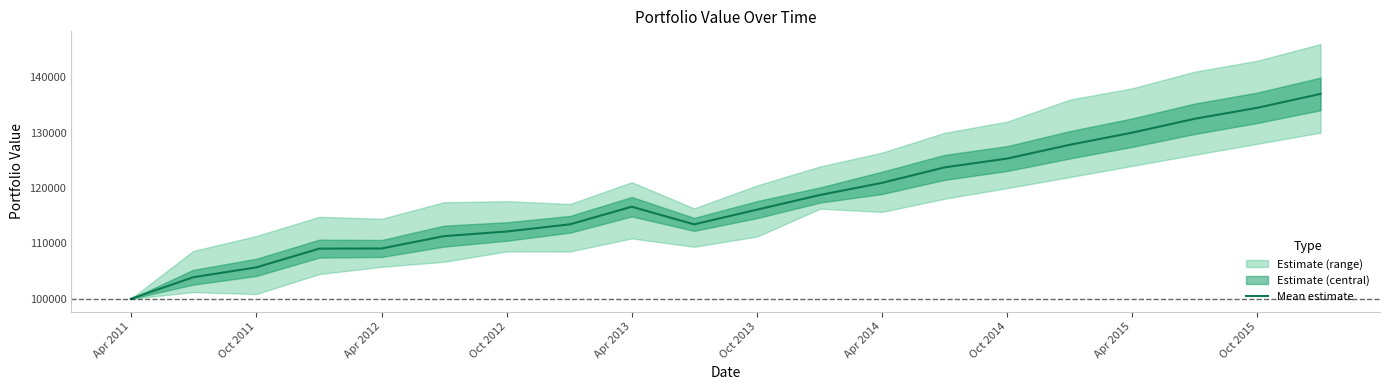

What is the average value?

118071.8